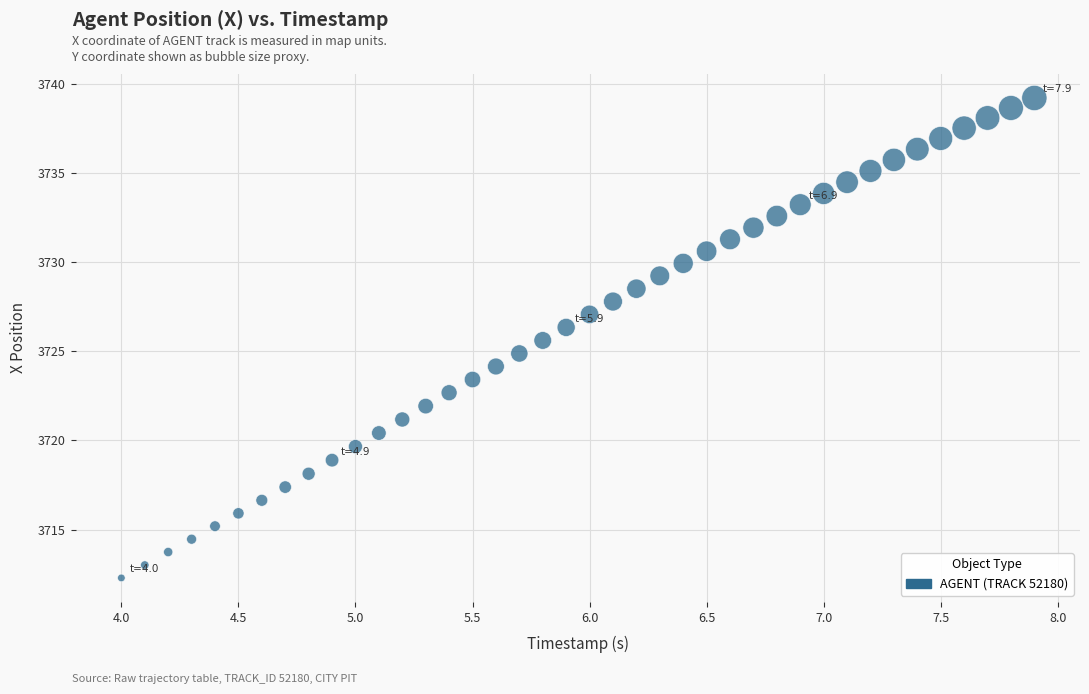

What is the range of X values (max minus min)?

3.9